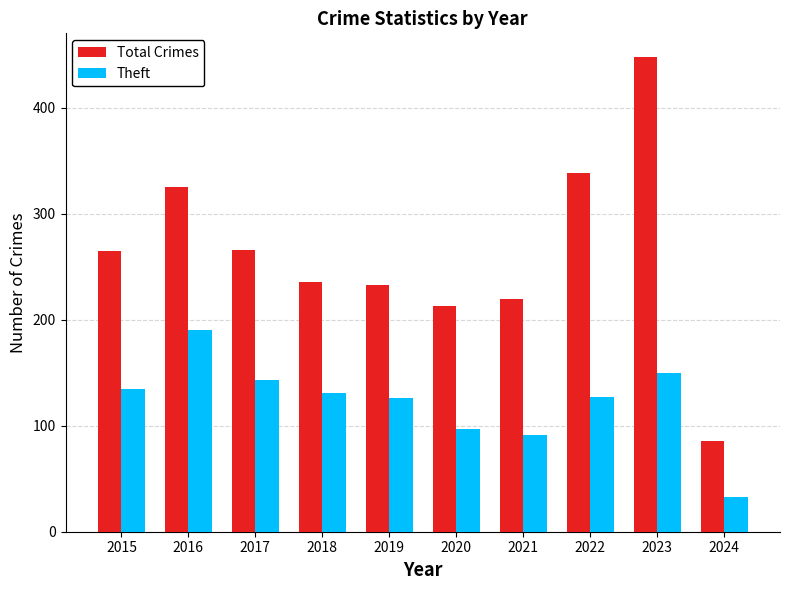

What is the minimum value for Theft?

33